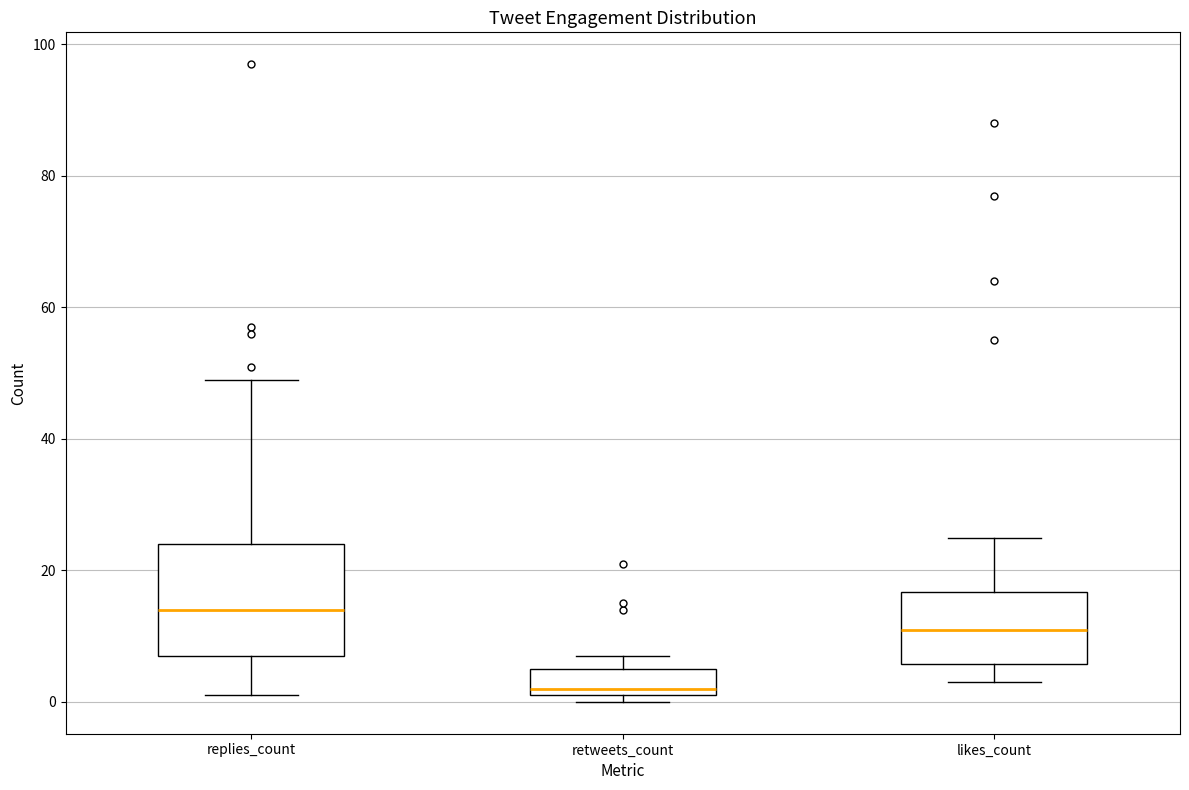

Which box is the tallest, from its lower edge to its upper edge?

replies_count